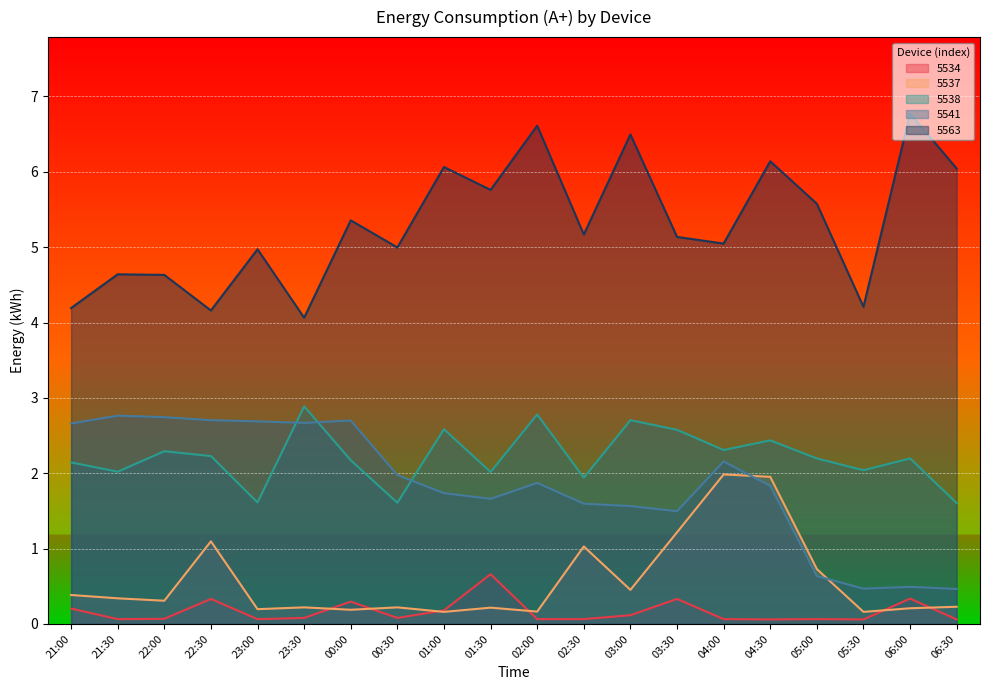

Reading left to right, transcribe all the data shown in this chart.

5534: 0.2	0.1	0.1	0.3	0.1	0.1	0.3	0.1	0.2	0.7	0.1	0.1	0.1	0.3	0.1	0.1	0.1	0.1	0.3	0.1
5537: 0.4	0.3	0.3	1.1	0.2	0.2	0.2	0.2	0.2	0.2	0.2	1.0	0.5	1.2	2.0	2.0	0.7	0.2	0.2	0.2
5538: 2.1	2.0	2.3	2.2	1.6	2.9	2.2	1.6	2.6	2.0	2.8	1.9	2.7	2.6	2.3	2.4	2.2	2.0	2.2	1.6
5541: 2.7	2.8	2.7	2.7	2.7	2.7	2.7	2.0	1.7	1.7	1.9	1.6	1.6	1.5	2.2	1.8	0.6	0.5	0.5	0.5
5563: 4.2	4.6	4.6	4.2	5.0	4.1	5.4	5.0	6.1	5.8	6.6	5.2	6.5	5.1	5.0	6.1	5.6	4.2	6.8	6.0